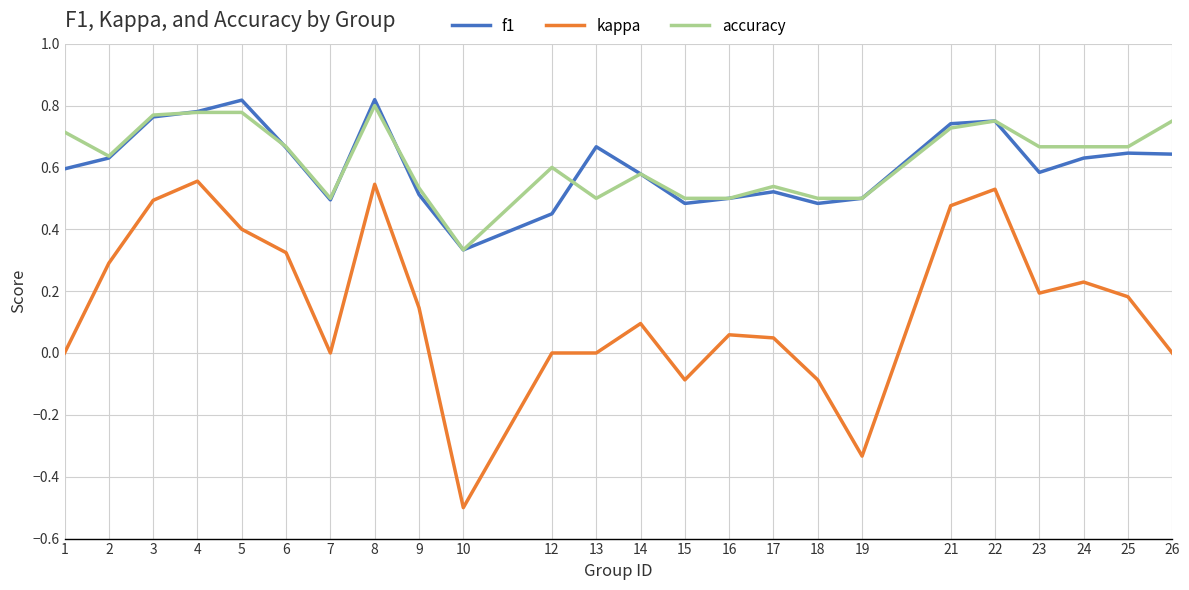

True or false: f1 has more than 1 points higher than both neighbors.

True